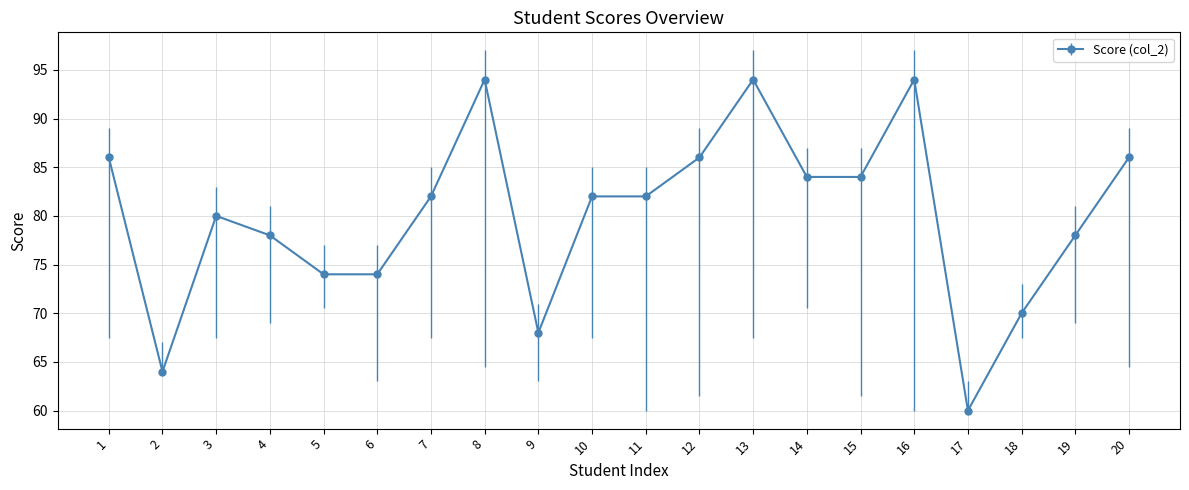

Read the value at 7, to the nearest 5.

80